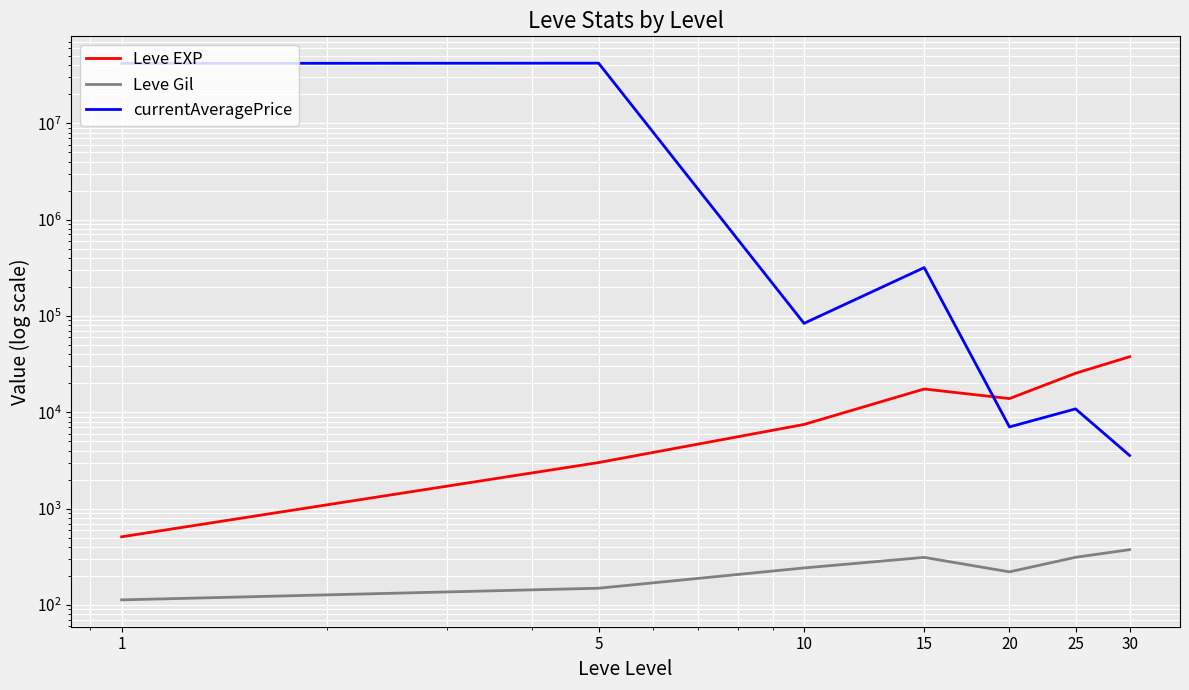

Between which two adjacent categories do currentAveragePrice and Leve EXP first intersect?

15 and 20